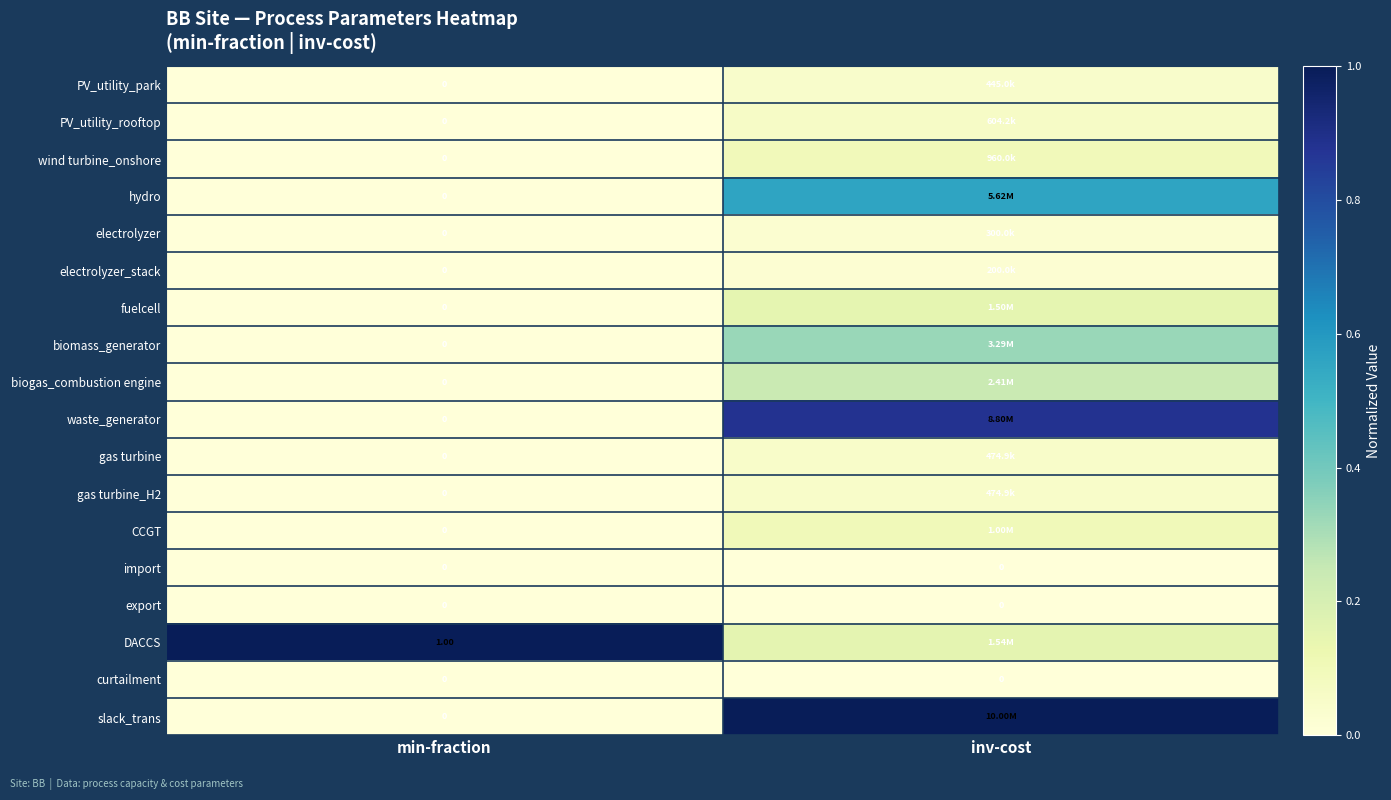

The curtailment series shows 0.0 at inv-cost. True or false?

True